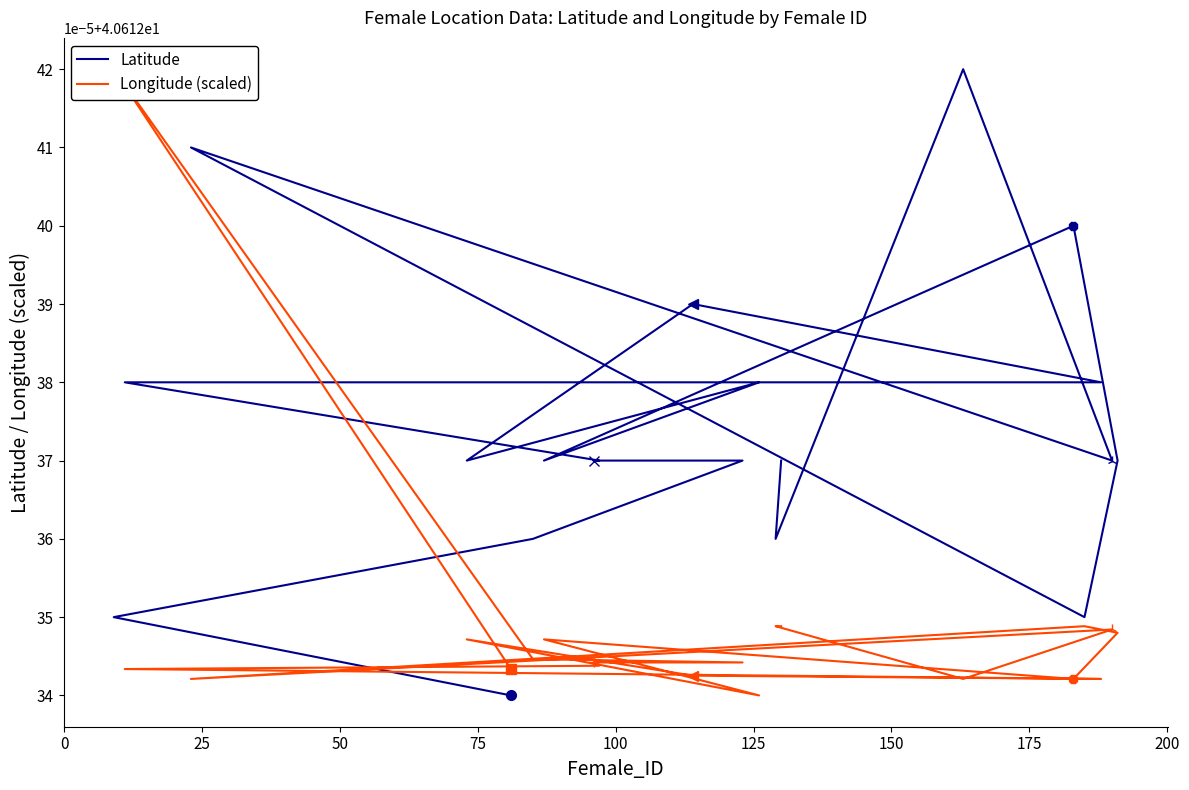

What is the sum of all Latitude values?

812.2